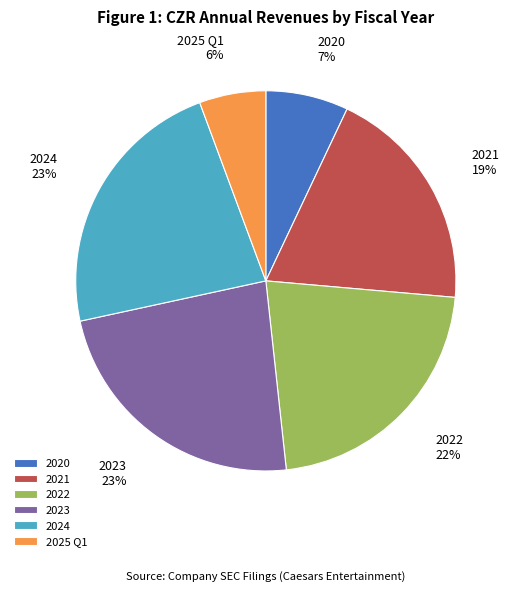

To the nearest percent, what is the average slice percentage?

17%